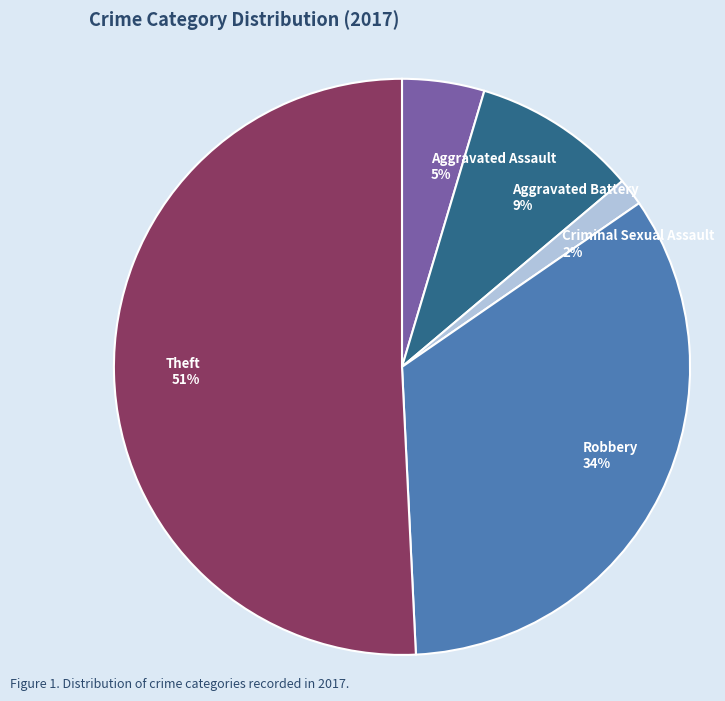

To the nearest percent, what is the average slice percentage?

20%